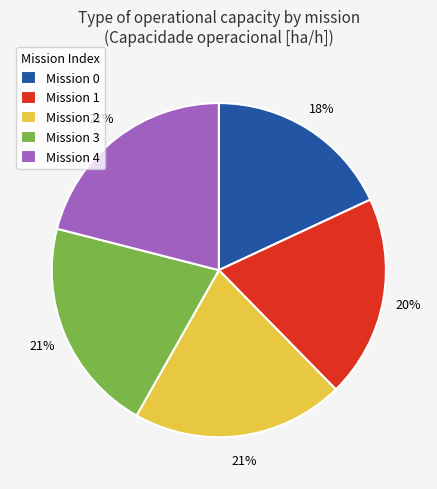

Is it true that Mission 4 is 21% of the pie?

True